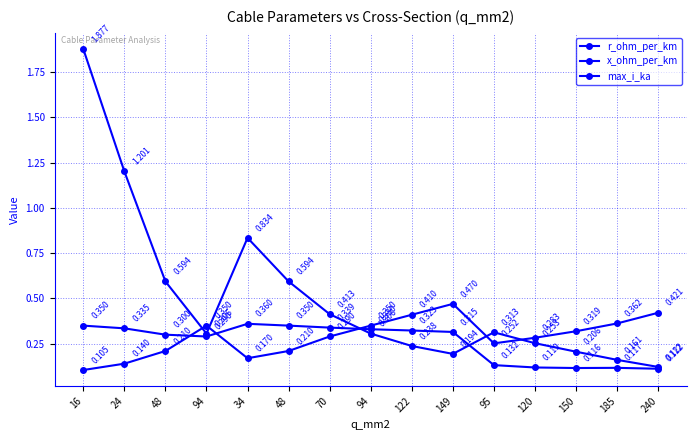

Where is the first local maximum for r_ohm_per_km?

34